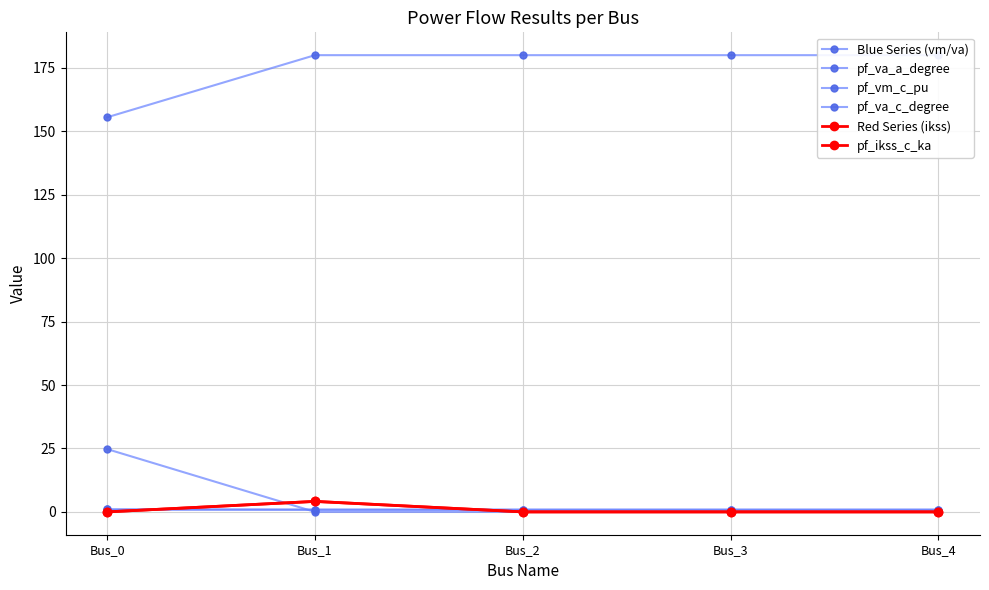

Is this an area chart (filled region under the line)?

No